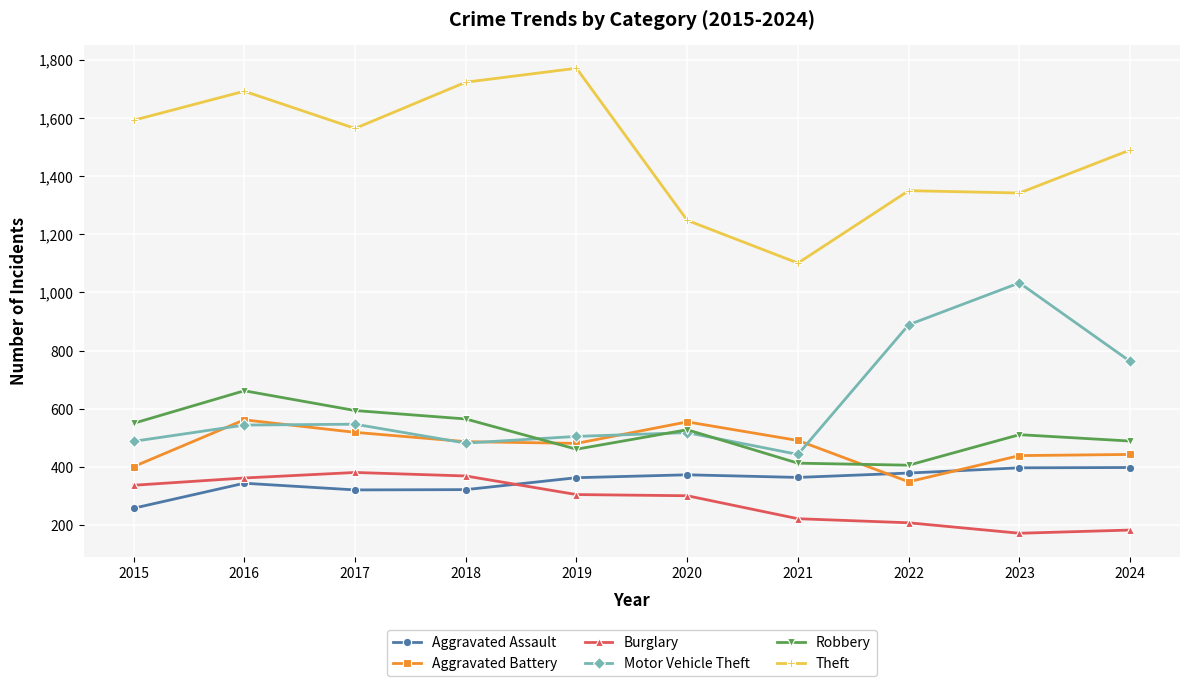

Is this an area chart (filled region under the line)?

No